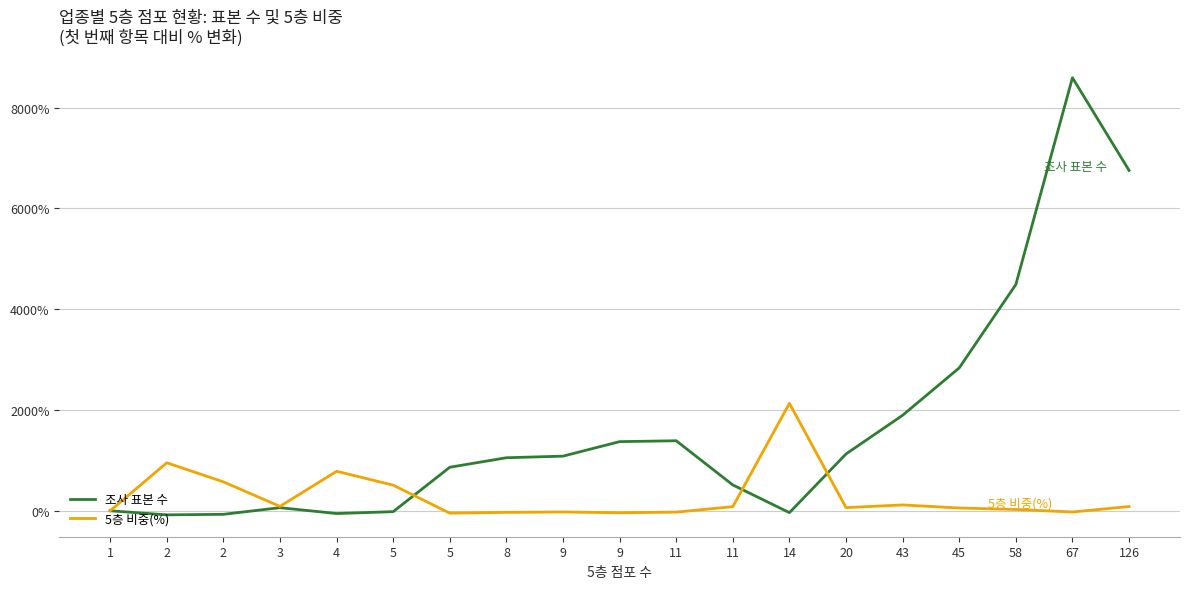

Is this an area chart (filled region under the line)?

No